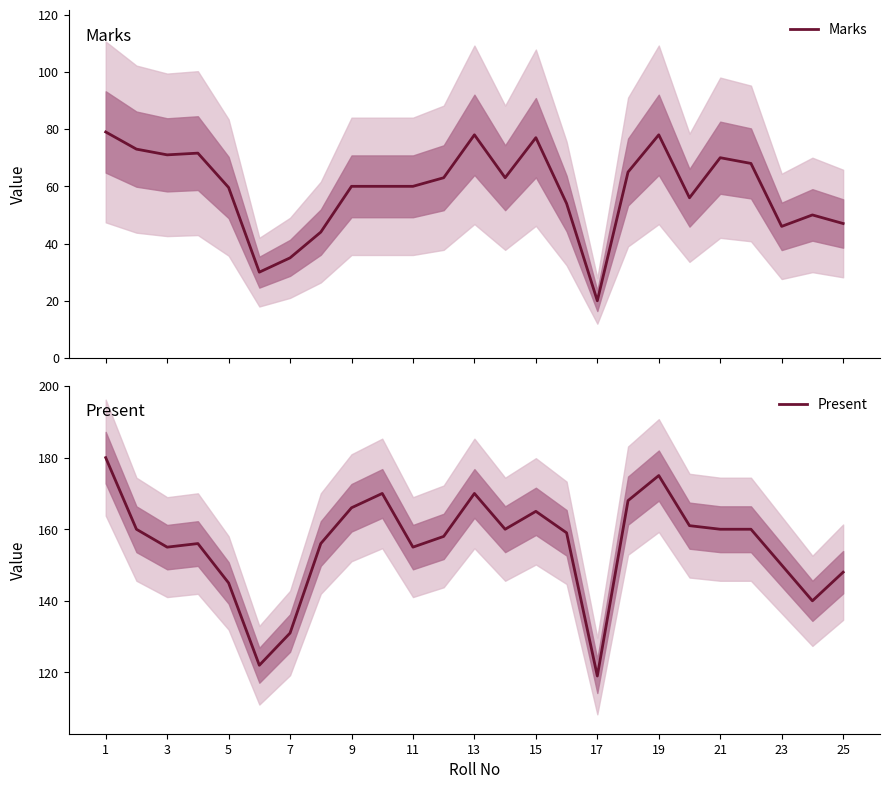

Is it true that Present equals 96.4 at 9?

False